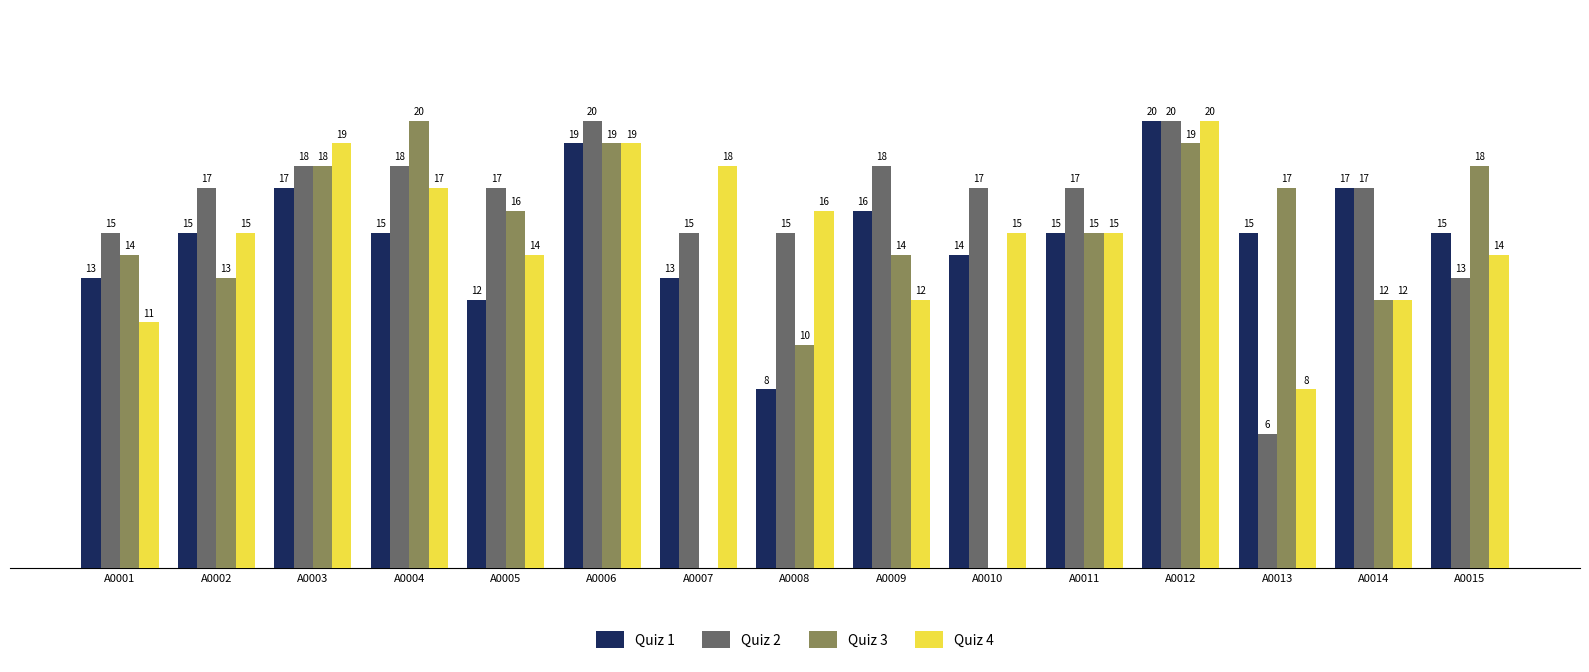

Is the value of Quiz 3 at A0010 greater than the value of Quiz 4 at A0004?

No